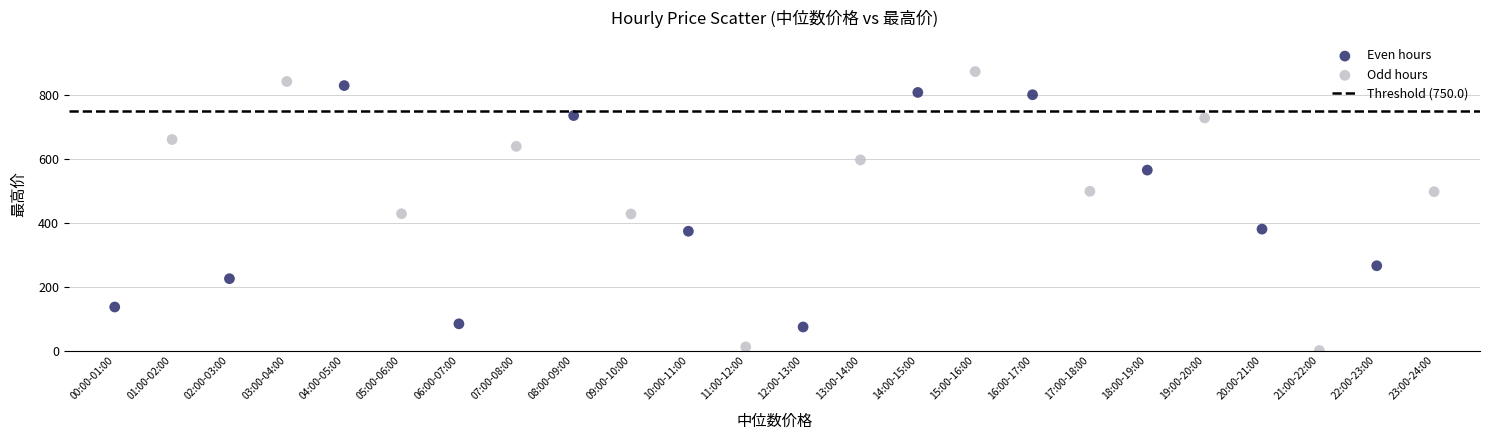

Which series has the largest Y range (max minus min)?

Odd hours